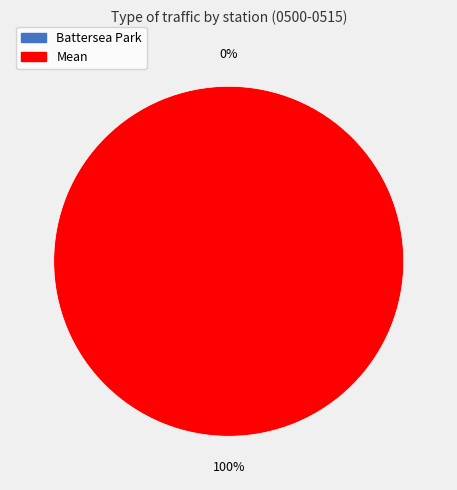

To the nearest percent, what is the average slice percentage?

50%